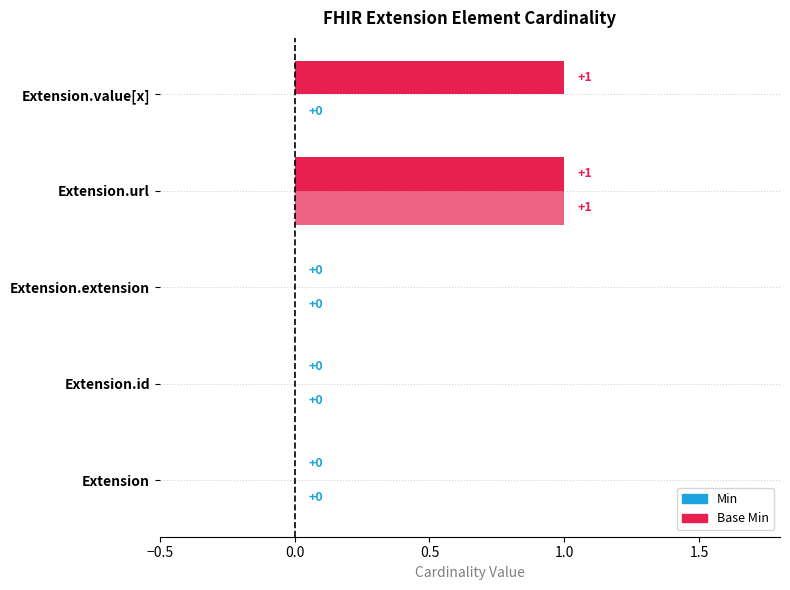

How many values in the Min series exceed 0?

2